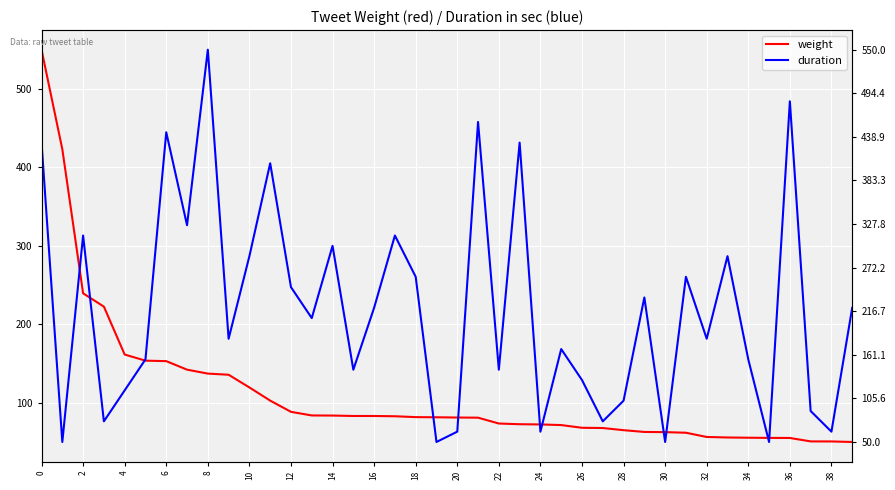

What is the lowest value of the weight series?

50.0